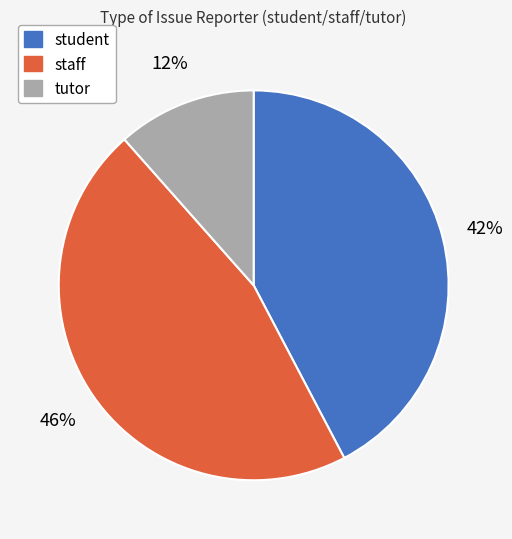

Is it true that staff is 46% of the pie?

True